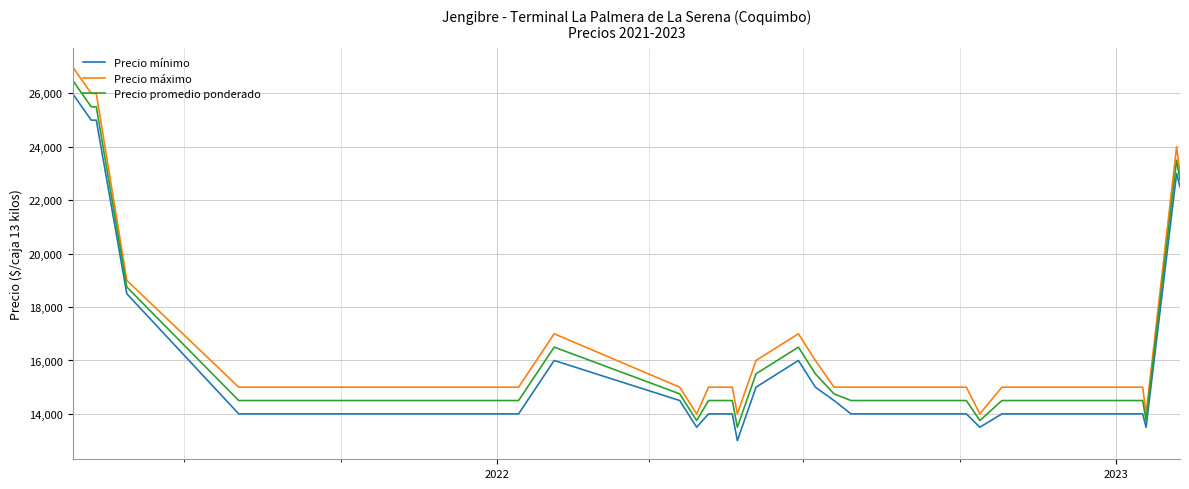

What is the minimum value shown in the chart?

13000